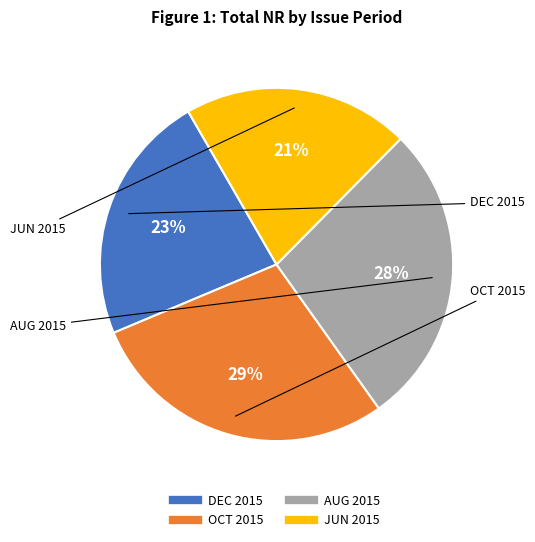

Is there a majority slice in this chart?

No